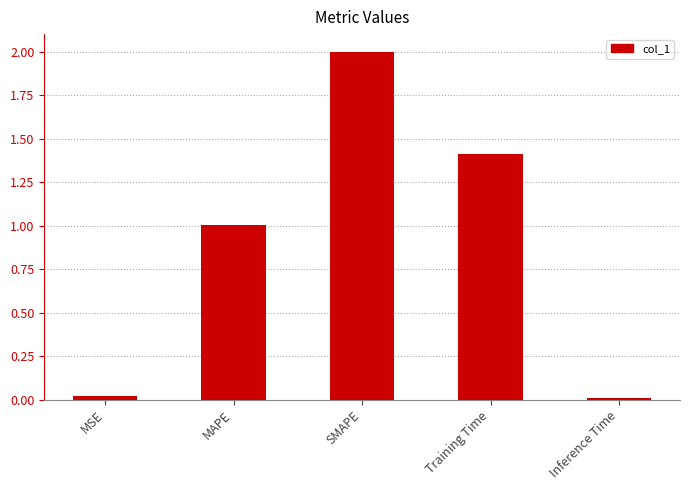

What is the difference between the maximum and second lowest values?

2.0